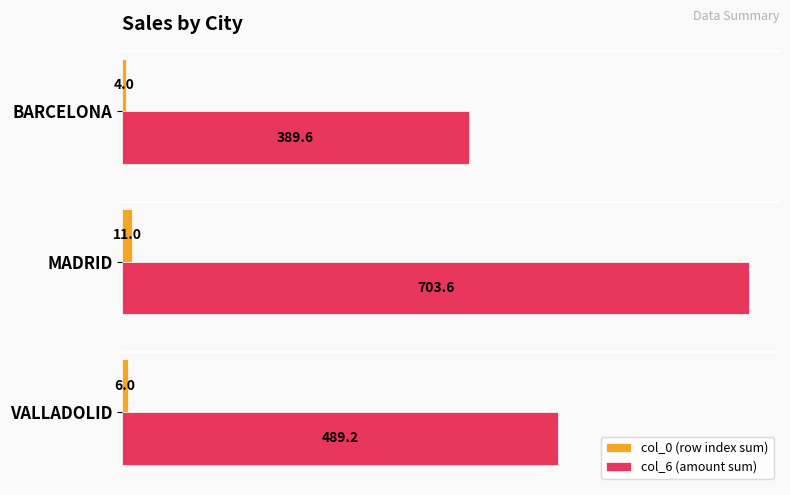

Which series has the largest total across all categories?

col_6 (amount sum)